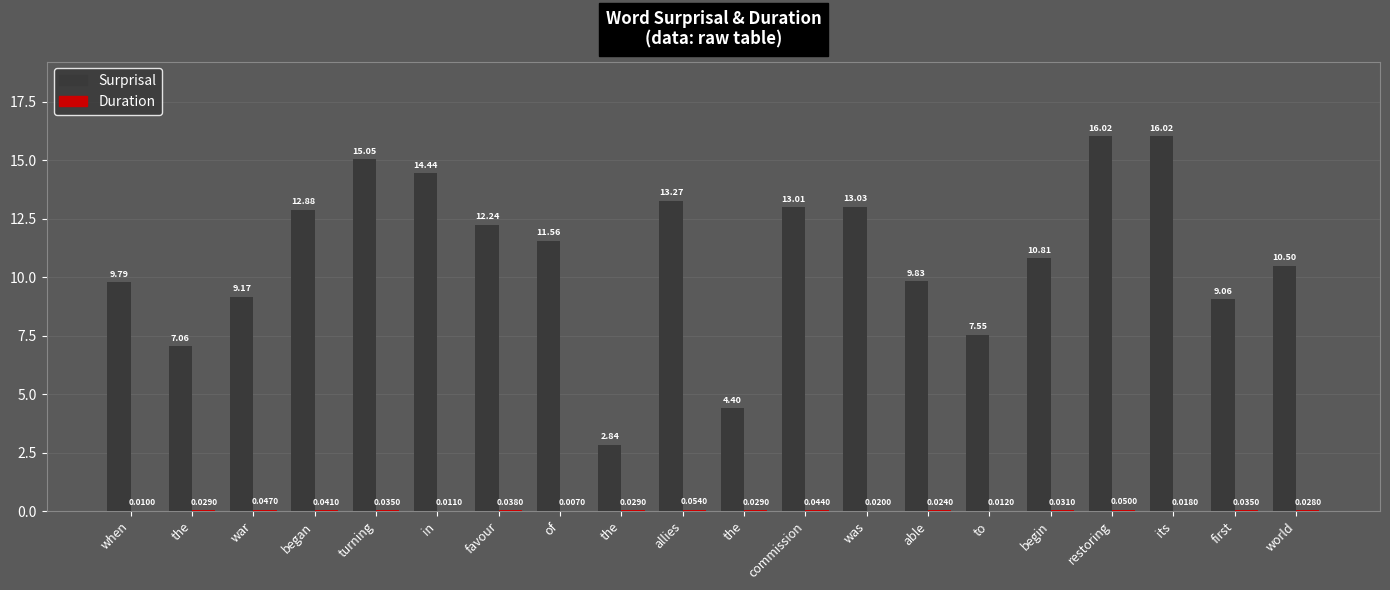

How many groups of bars are there?

20